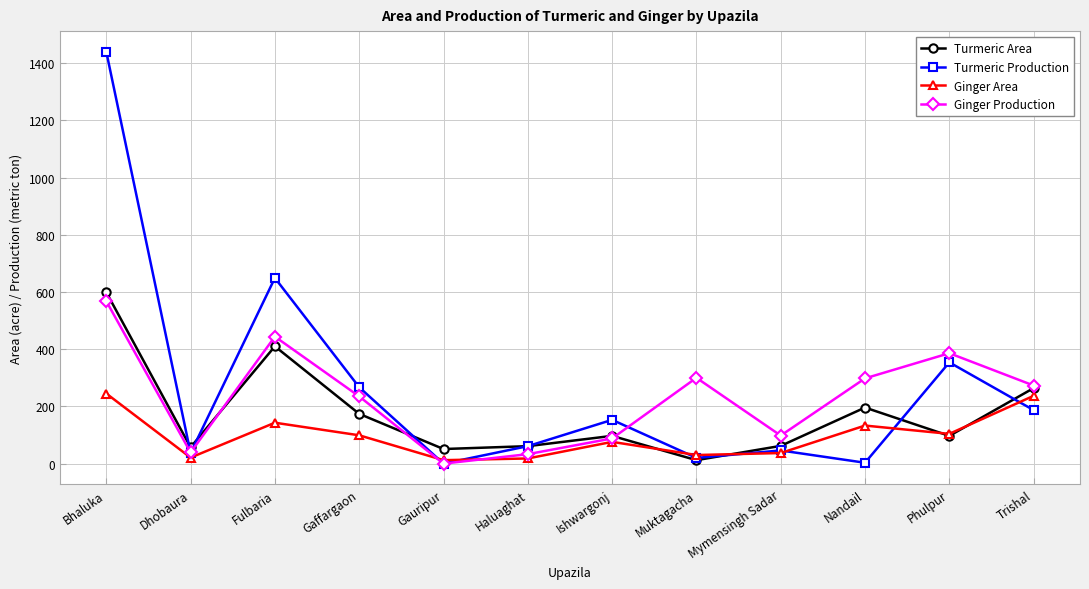

Between Fulbaria and Gaffargaon, which series saw the biggest shift?

Turmeric Production